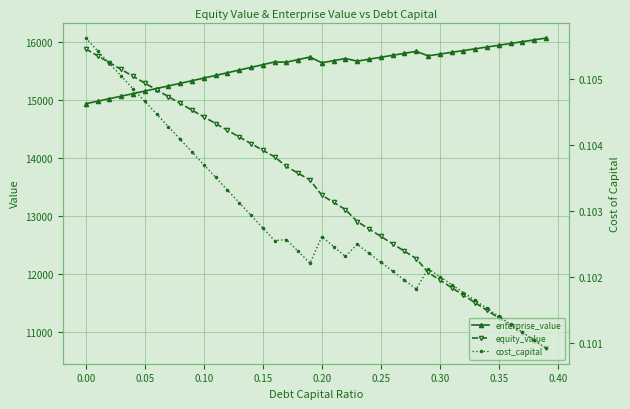

Rank the series by their maximum value, from highest to lowest.

enterprise_value, equity_value, cost_capital